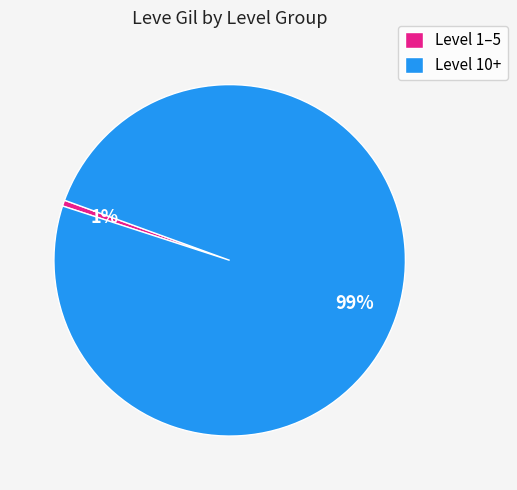

How many segments does this pie chart have?

2